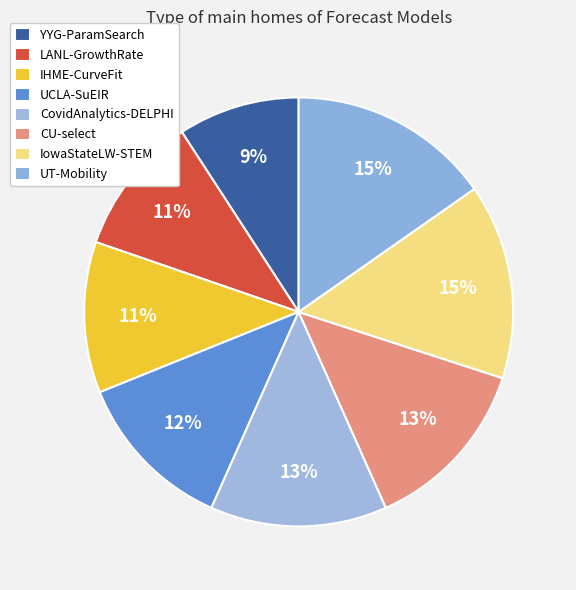

Is it true that YYG-ParamSearch is 9% of the pie?

True